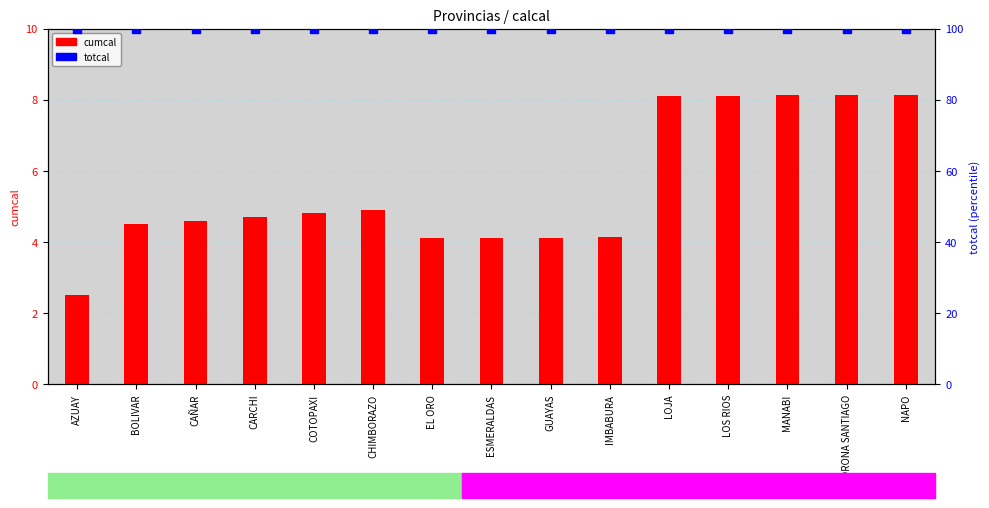

Is the value of totcal at CARCHI greater than the value of cumcal at LOJA?

Yes